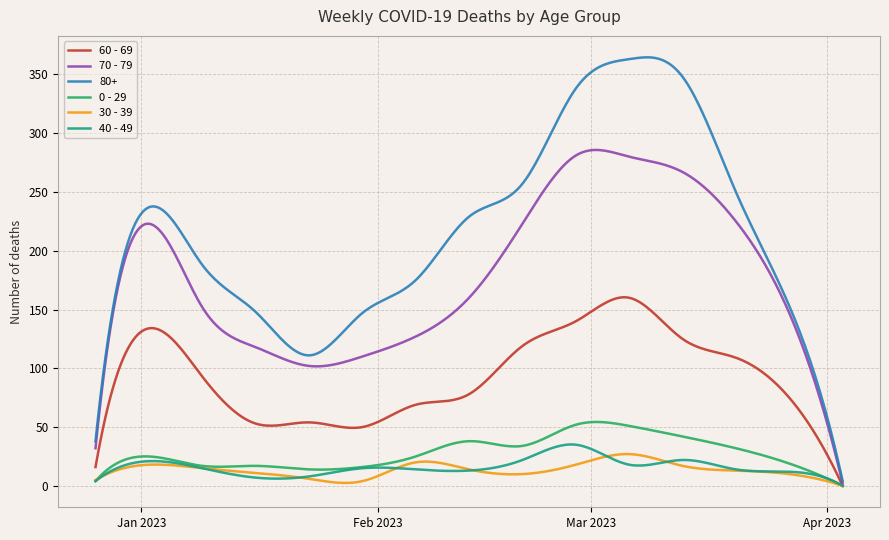

Which series has the largest total across all categories?

80+